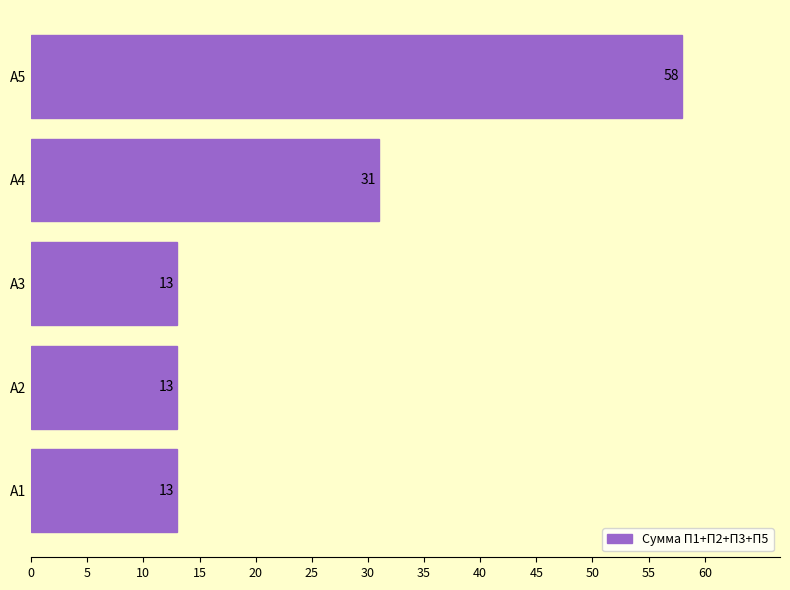

What is the minimum value shown in the chart?

13